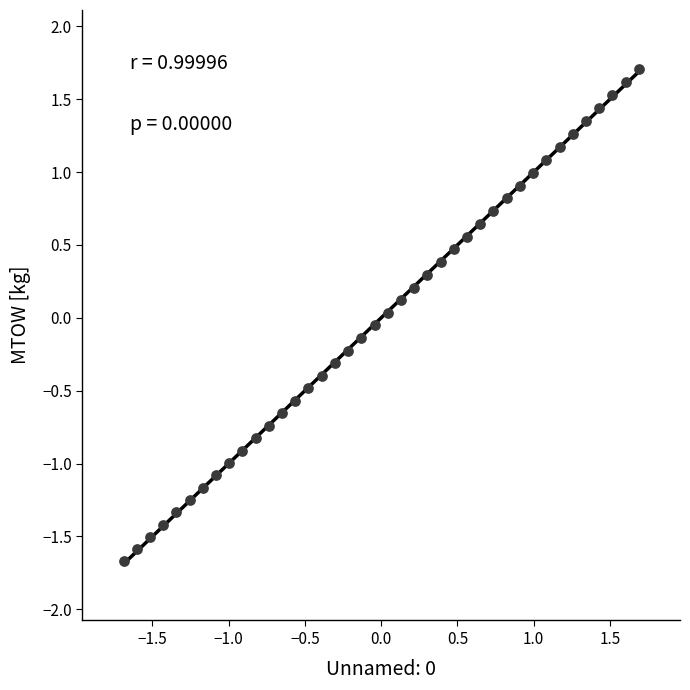

What is the range of Y values (max minus min)?

3.4